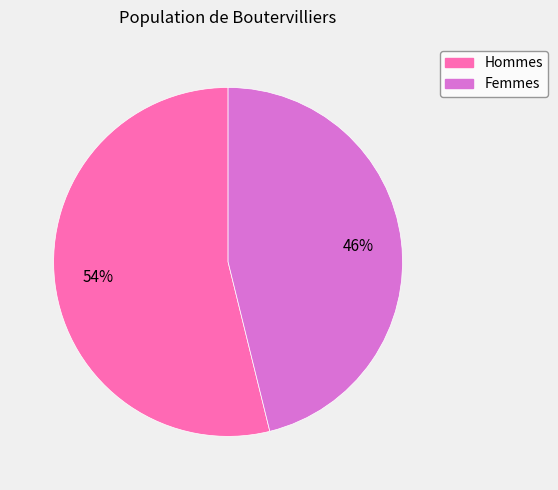

To the nearest percent, what is the difference between the largest and smallest slice percentages?

8%